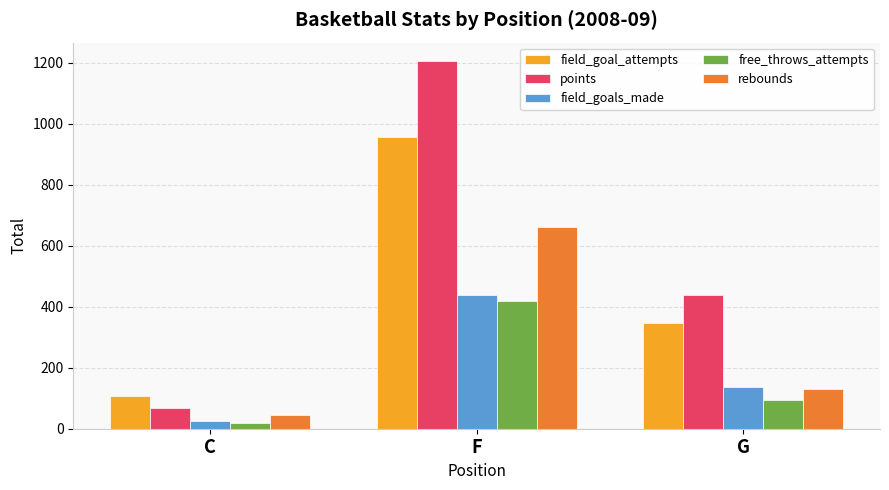

Reading left to right, transcribe all the data shown in this chart.

field_goal_attempts: 106	955	345
points: 67	1205	438
field_goals_made: 25	437	137
free_throws_attempts: 18	420	95
rebounds: 44	661	130